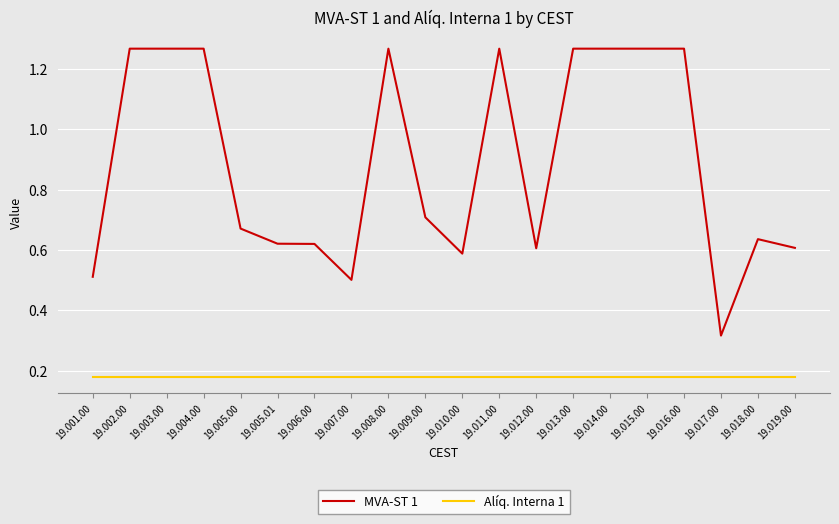

Rank the series by their average value, from lowest to highest.

Alíq. Interna 1, MVA-ST 1